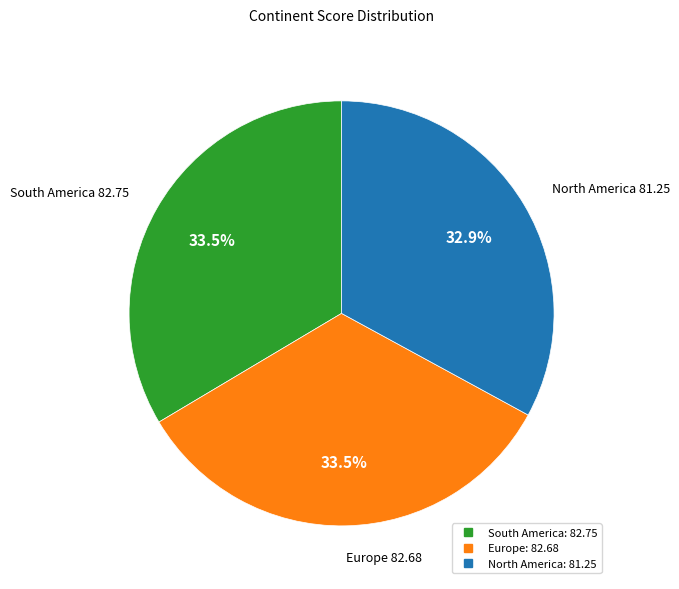

Which slice is the smallest?

North America